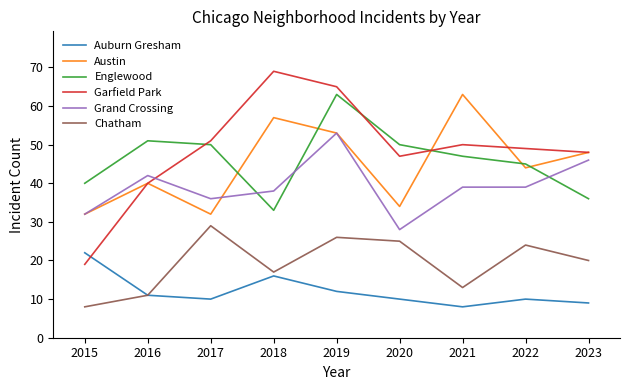

Where is Chatham nearest to the value 18?

2018